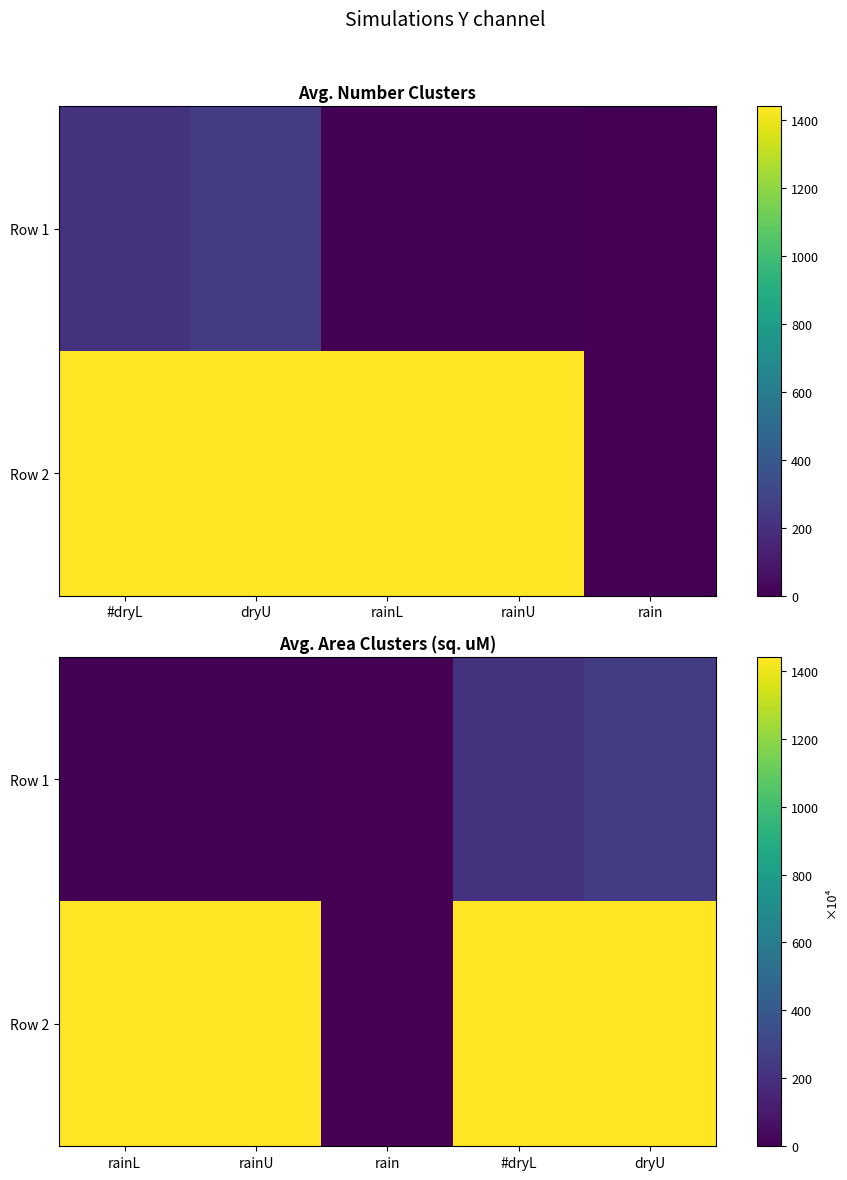

What is the maximum value shown in the chart?

1440.0